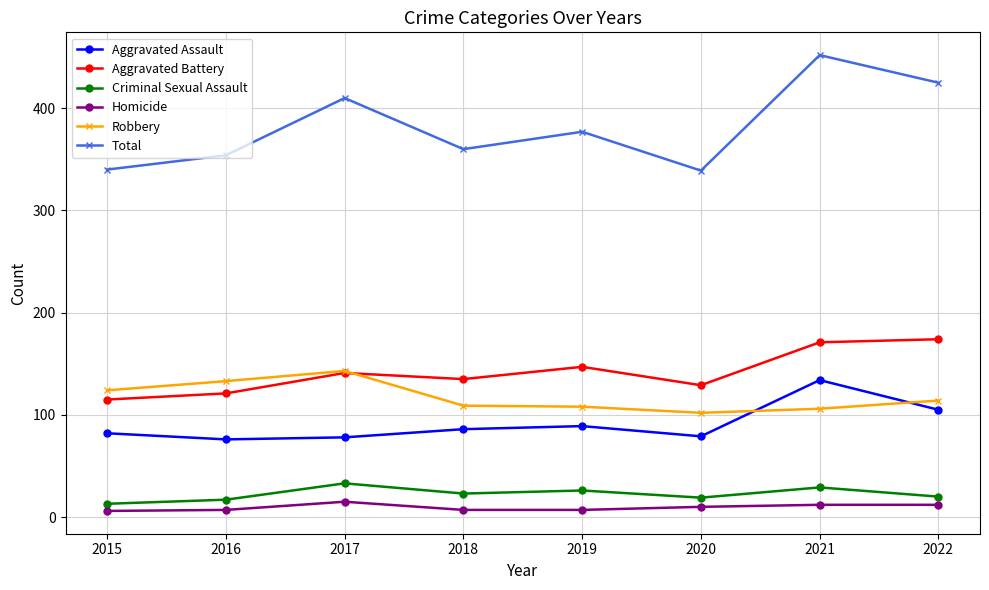

At which category does the chart reach its peak across all series?

2021